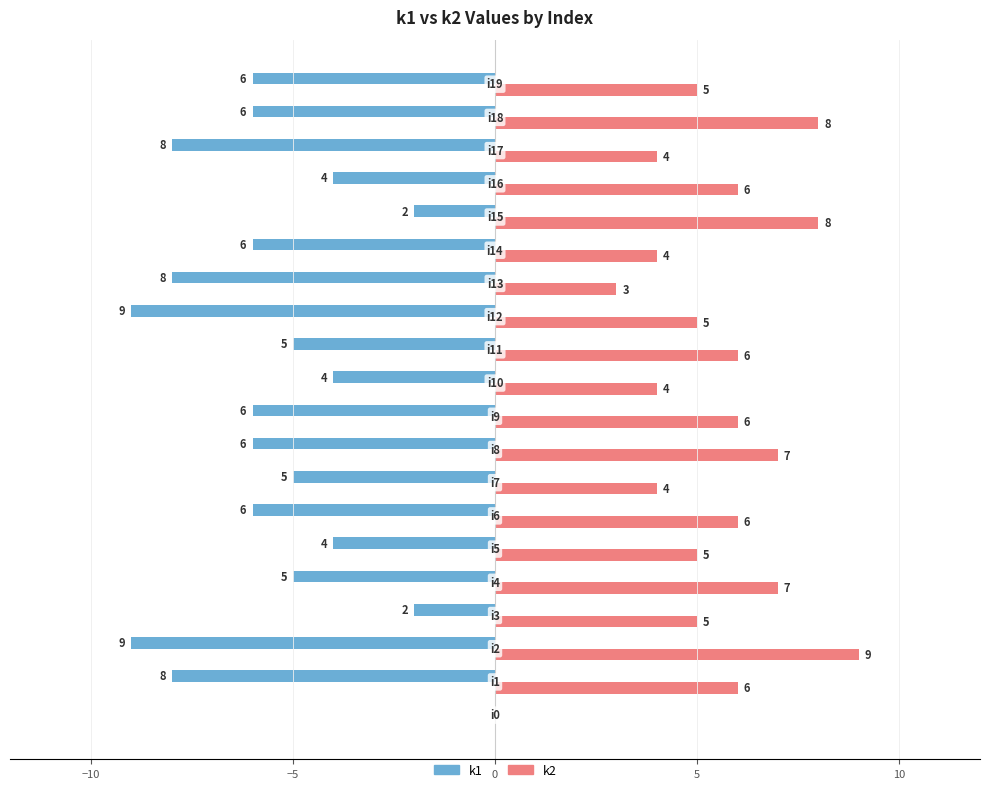

What is the sum of all k2 values?

108